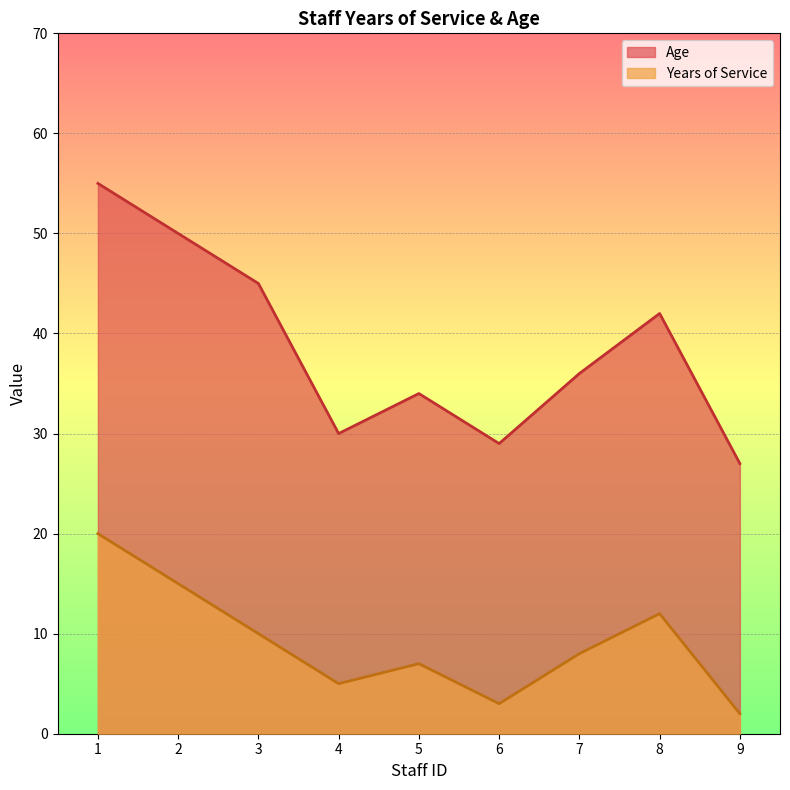

How many data points in Years of Service are above 8?

4